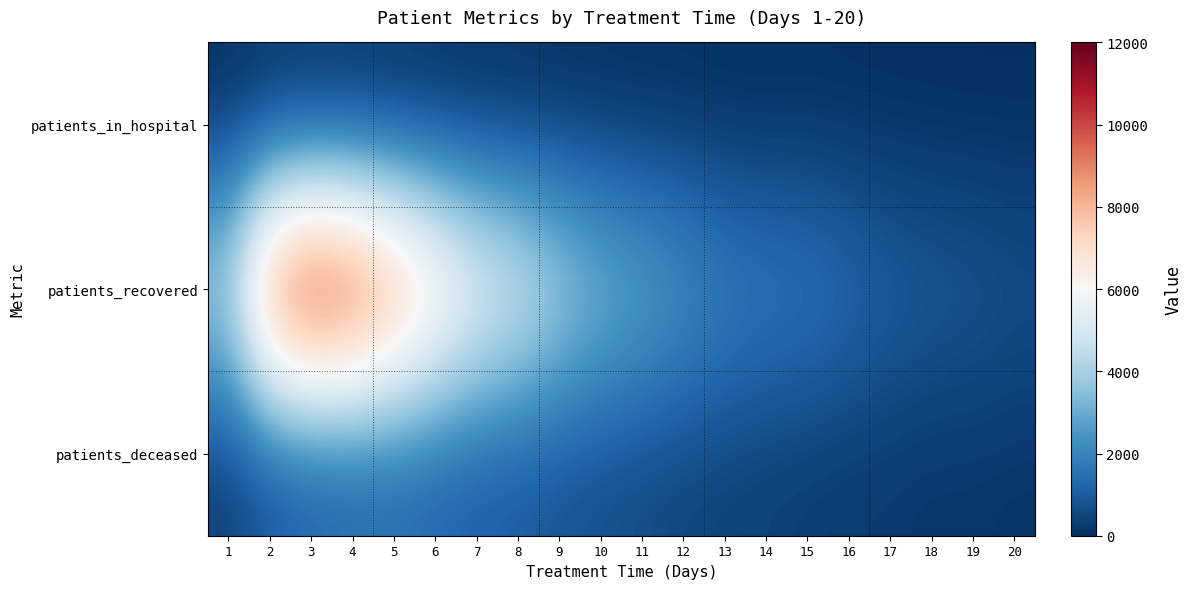

What is the spread (max minus min) of values at 3?

11706